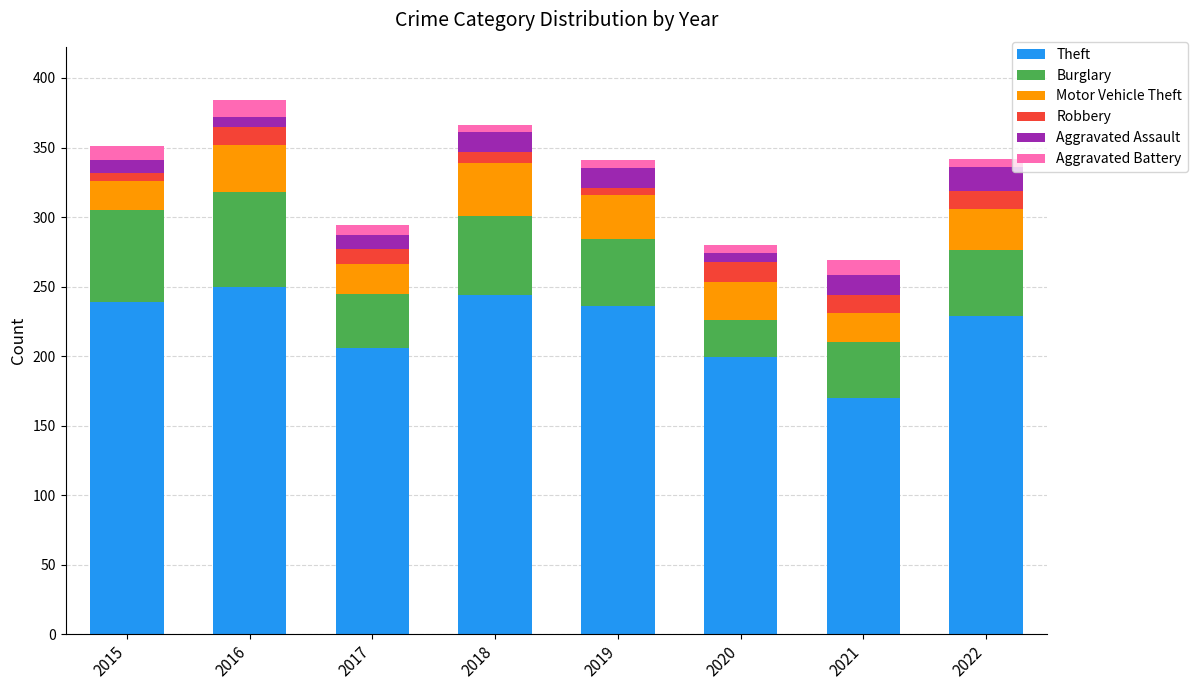

What is the difference between the maximum and minimum values in the Theft series?

80